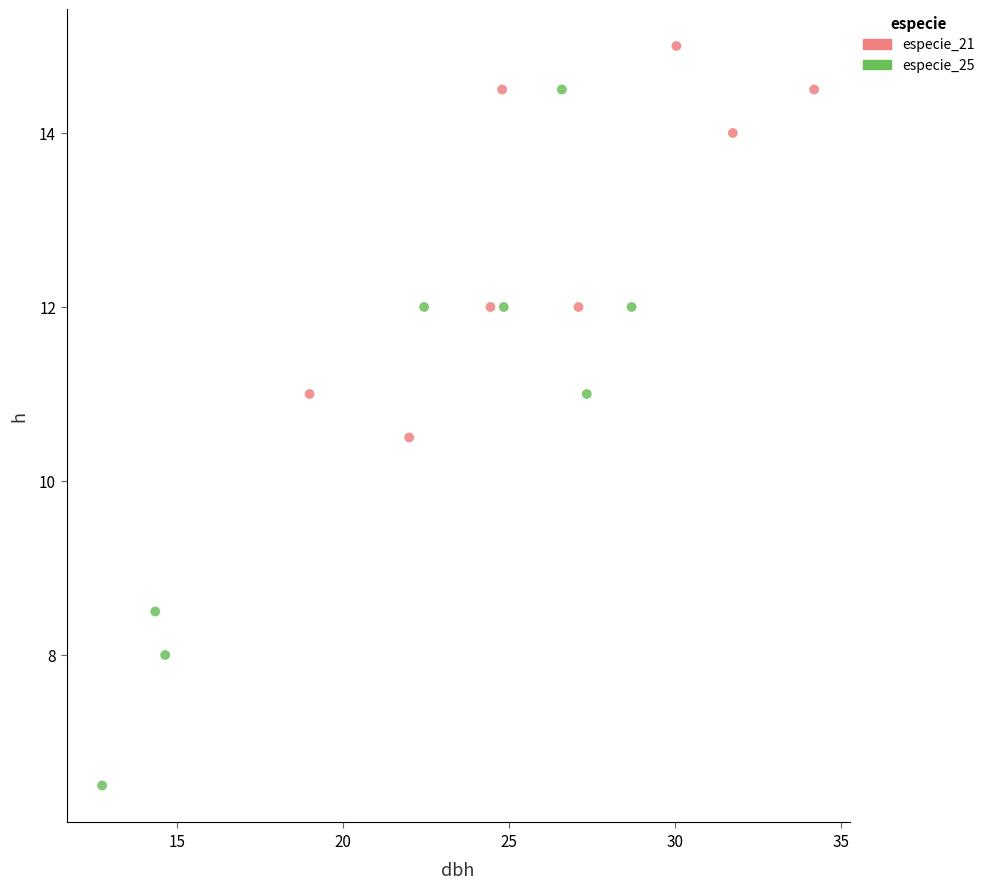

What are all the series names shown in the legend?

especie_21, especie_25